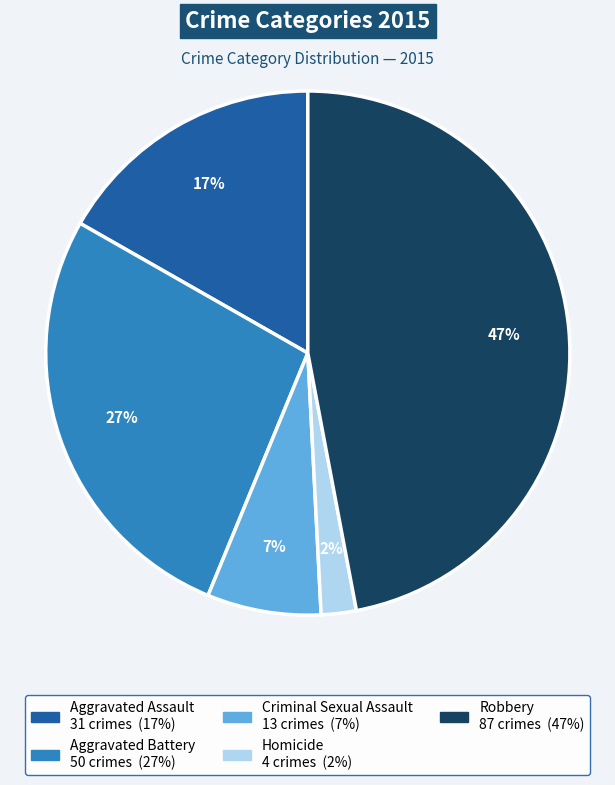

How many slices are in this pie chart?

5